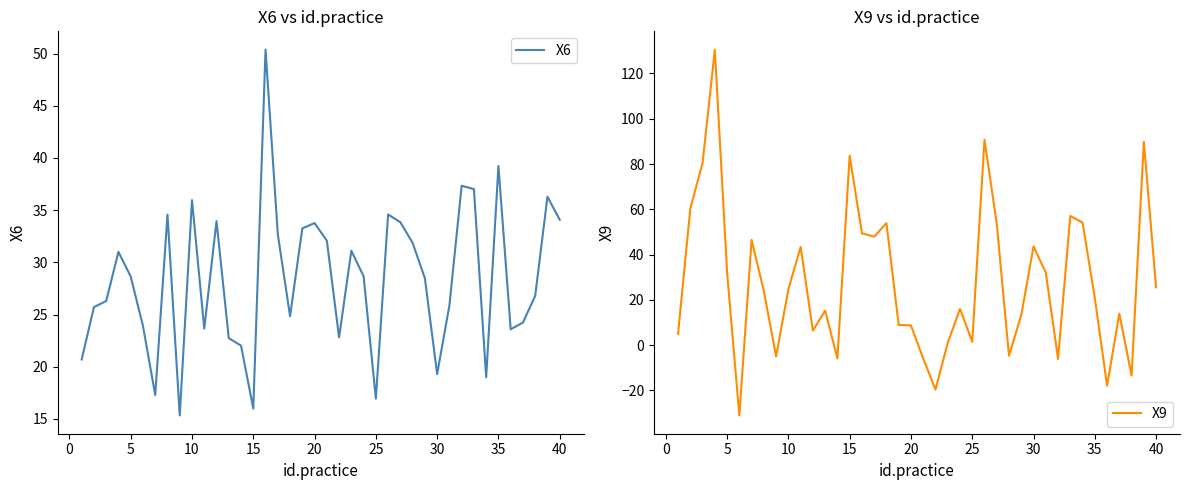

How many distinct data groups are displayed?

2